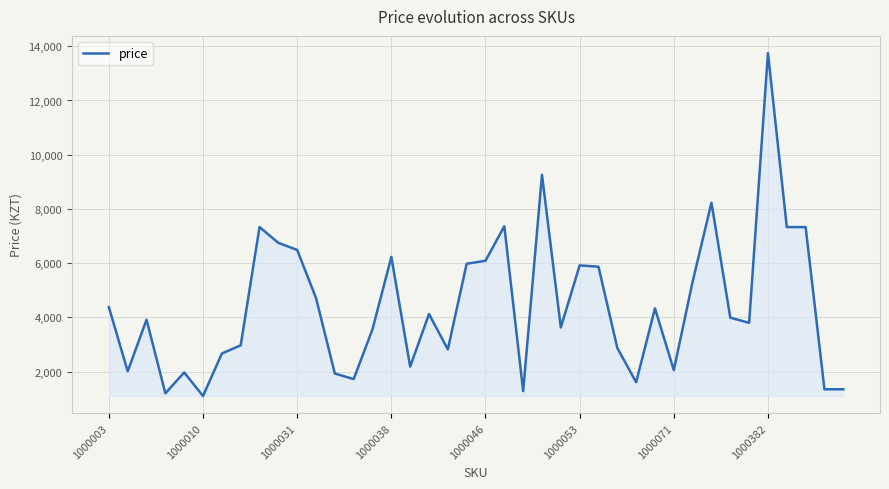

What is the maximum value shown in the chart?

13750